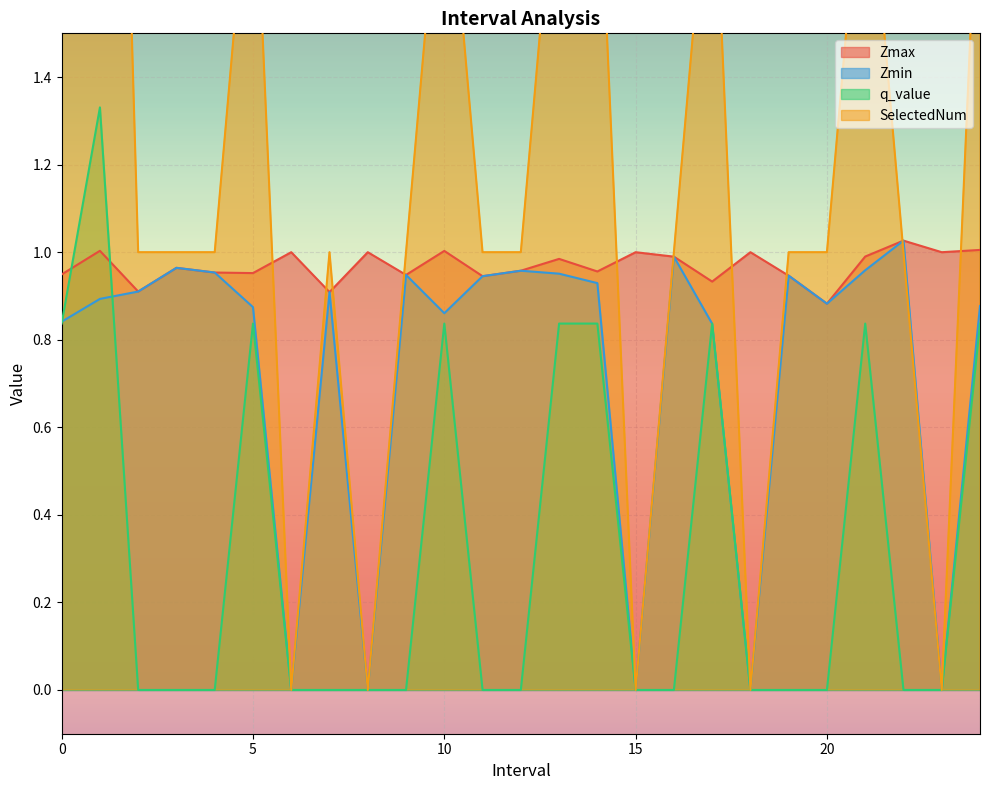

Is the value of q_value at 9.0 greater than the value of SelectedNum at 23.0?

No